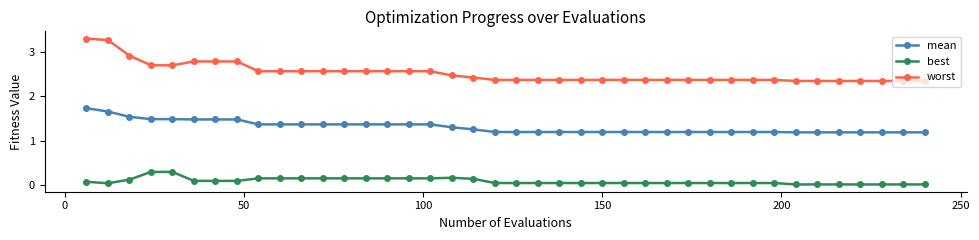

What is the difference between the maximum and second lowest values in the worst series?

1.0